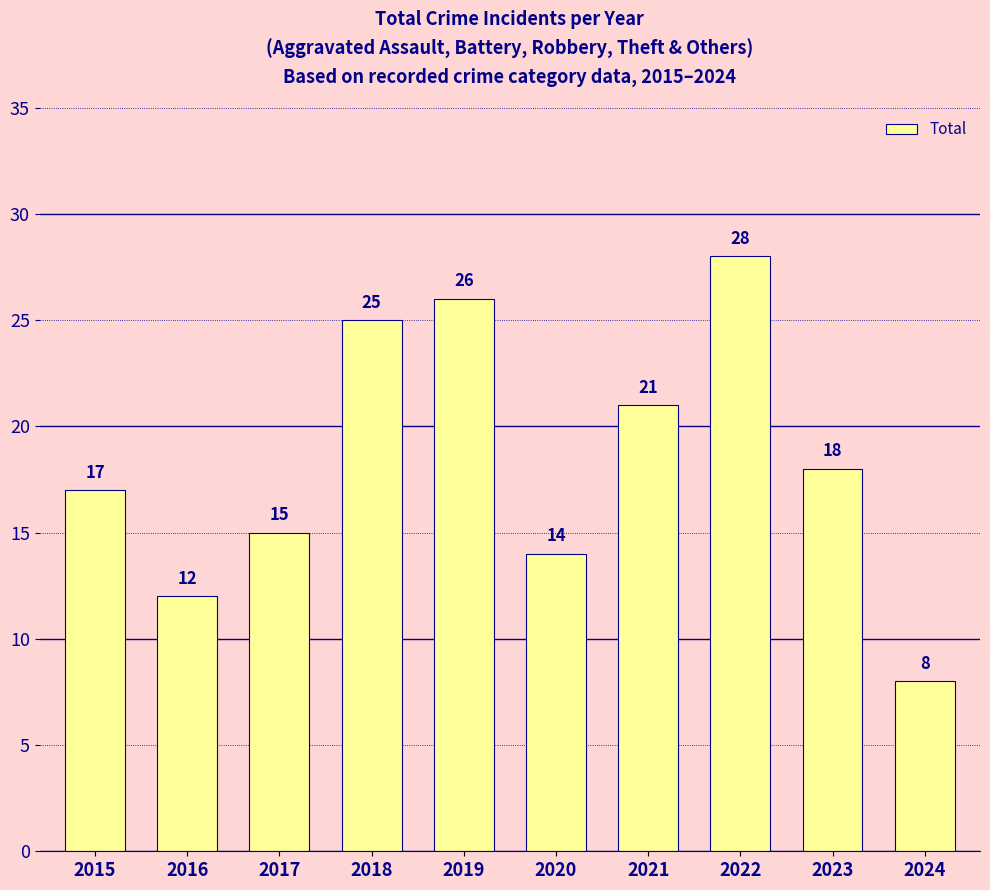

The value at 2017 is 3. True or false?

False